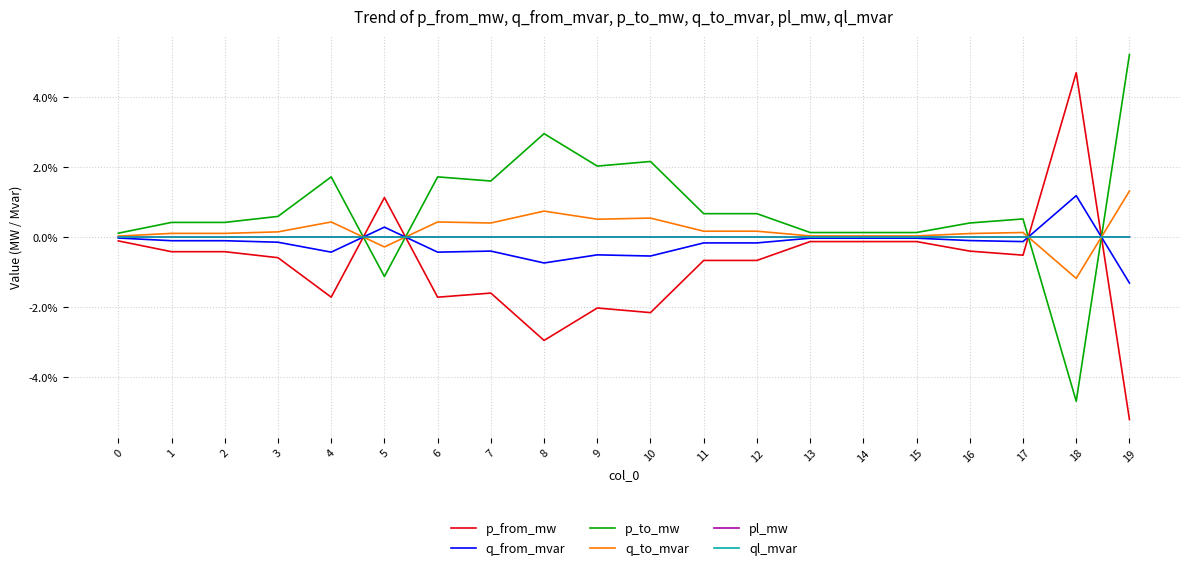

Which category has the lowest value across all series?

19